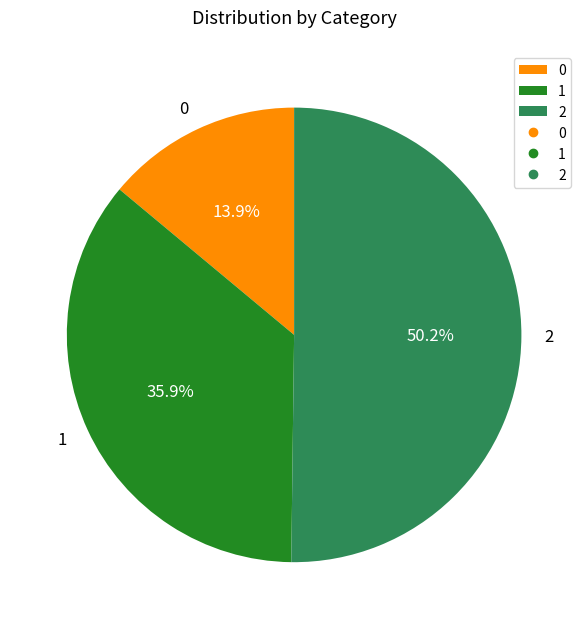

To the nearest percent, what is the average slice percentage?

33%